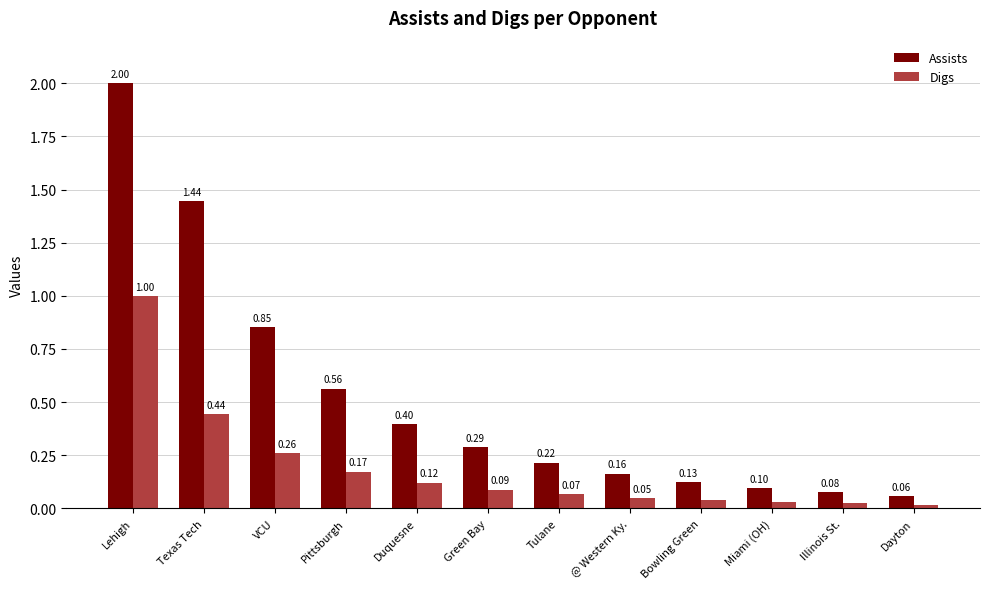

At which category is the sum across all series the highest?

Lehigh